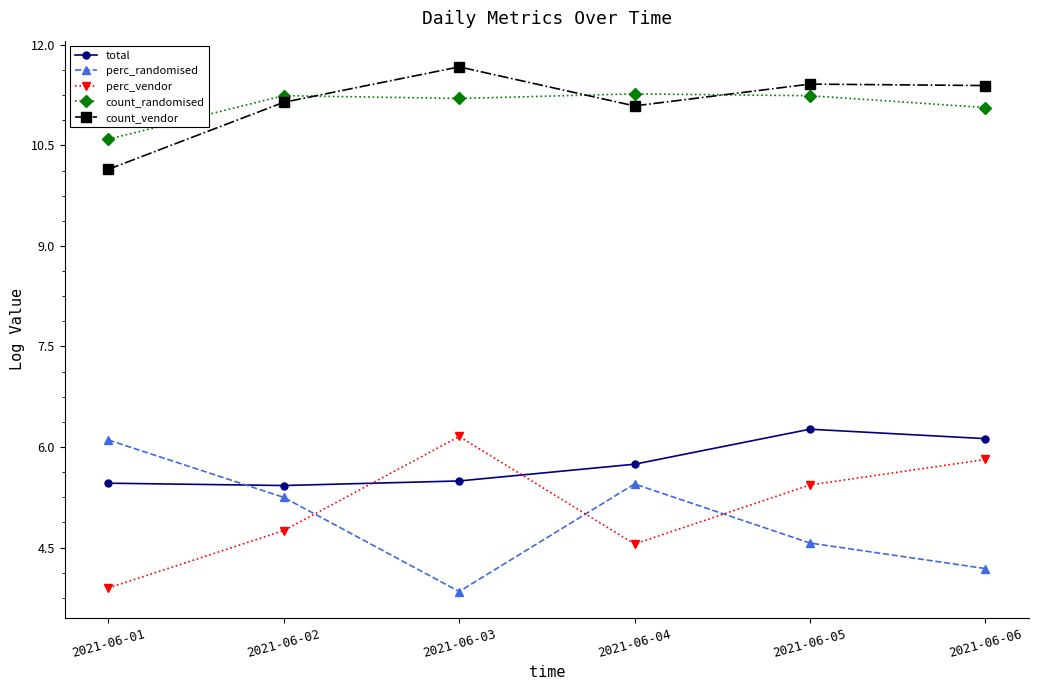

The value of total at 2021-06-03 is 5.5. True or false?

True